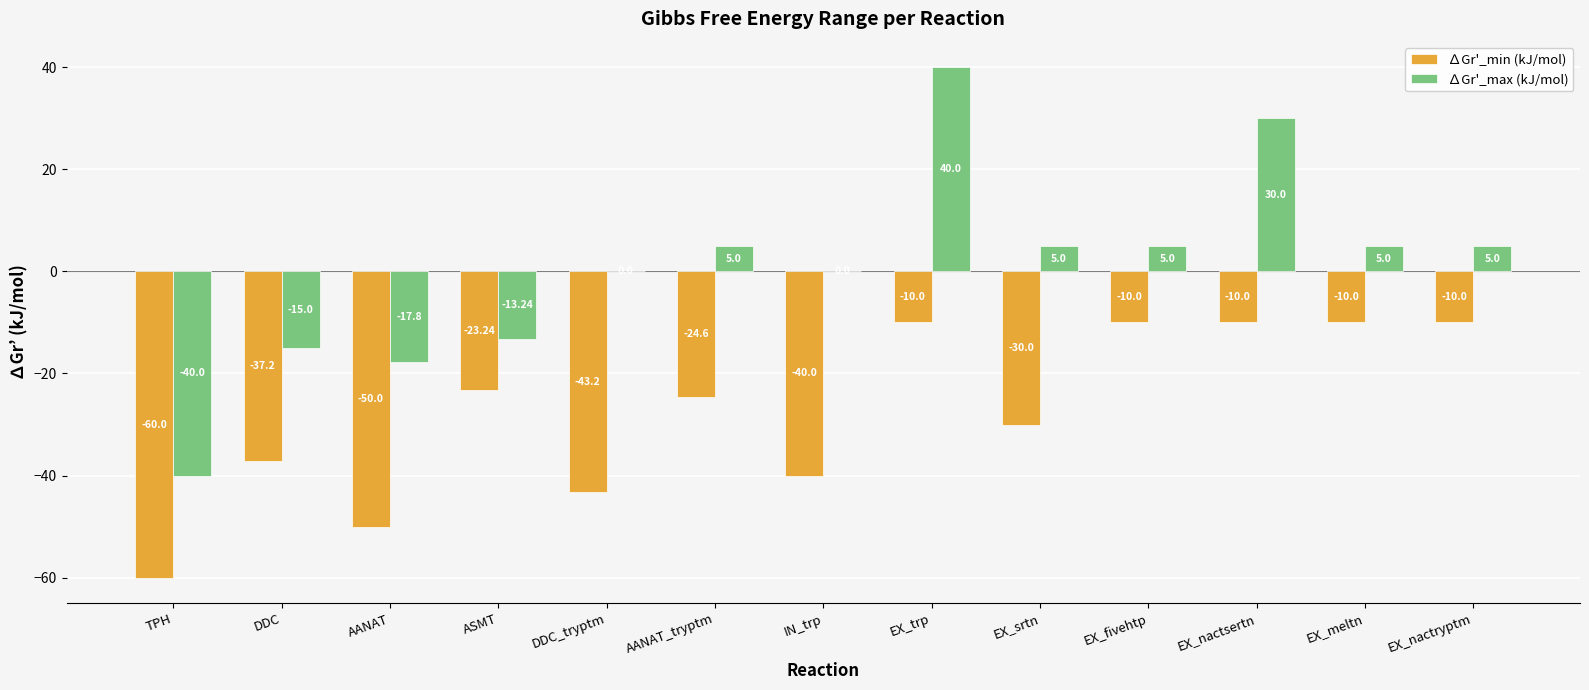

How many data points does each series have?

13